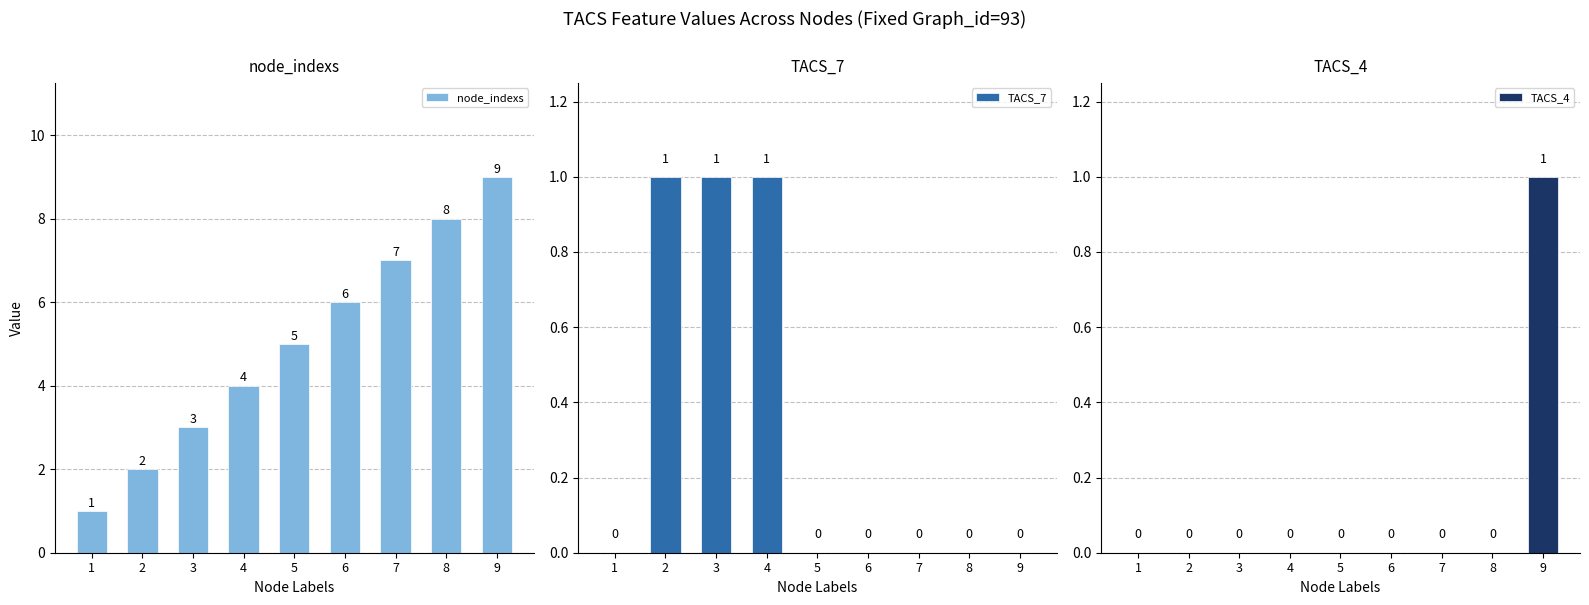

What is the difference between the highest and lowest values at 4?

4